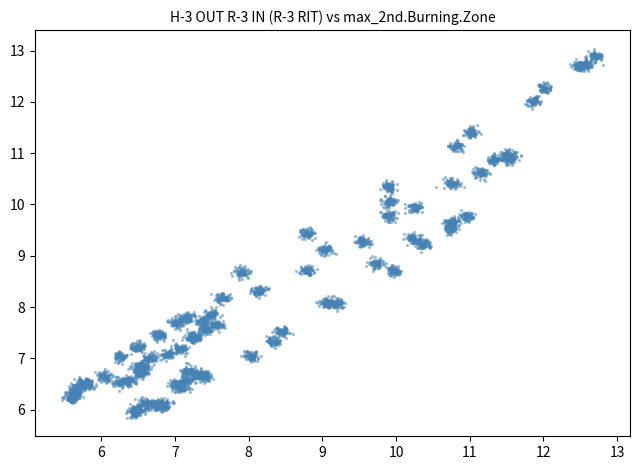

What is the range of X values (max minus min)?

7.3